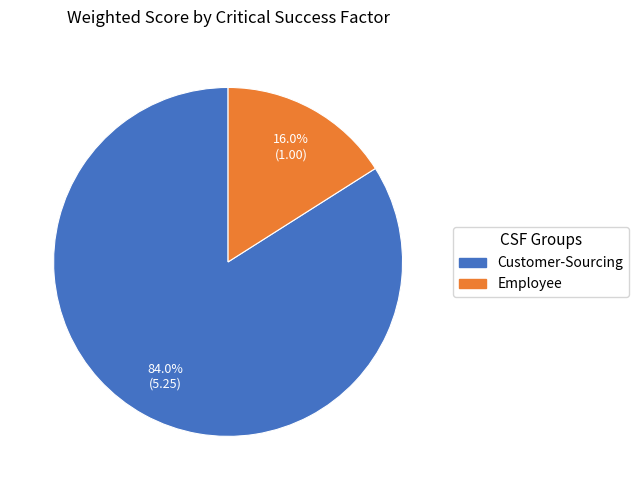

Does any single category account for the majority?

Yes